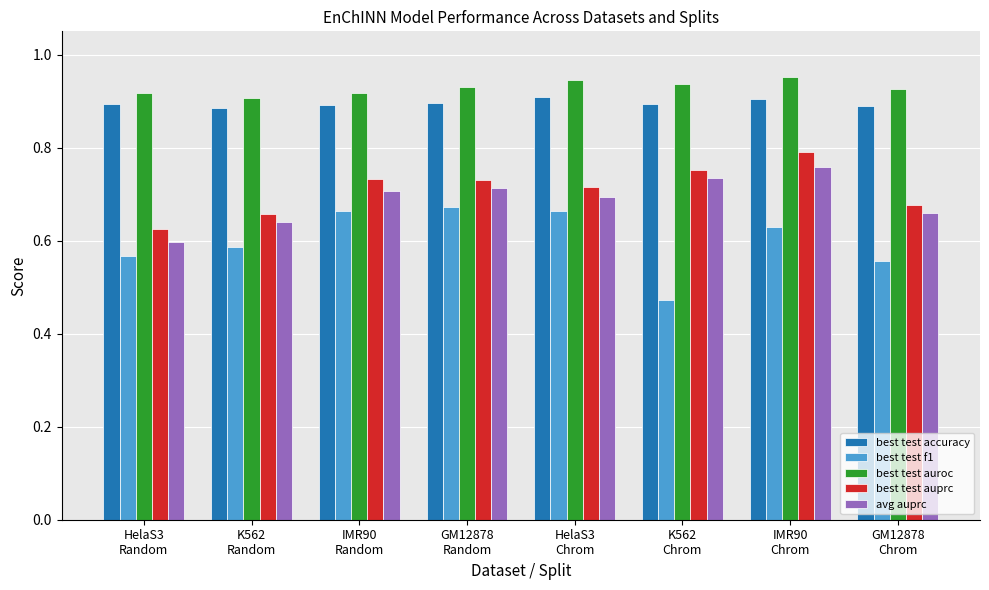

Which series has the largest range (max minus min)?

best test f1